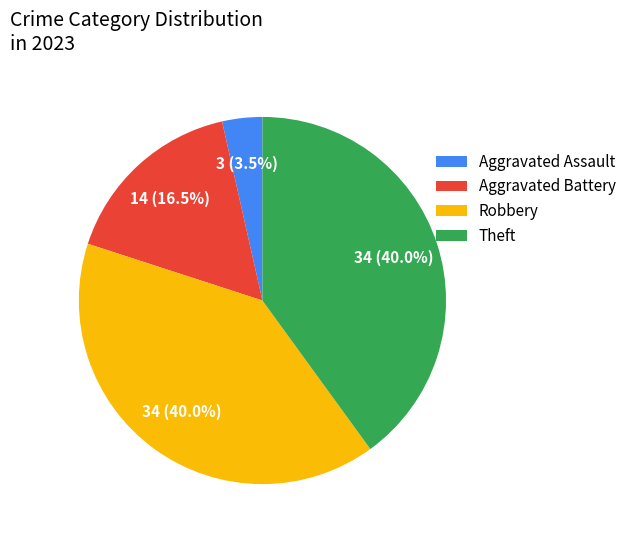

How many segments does this pie chart have?

4